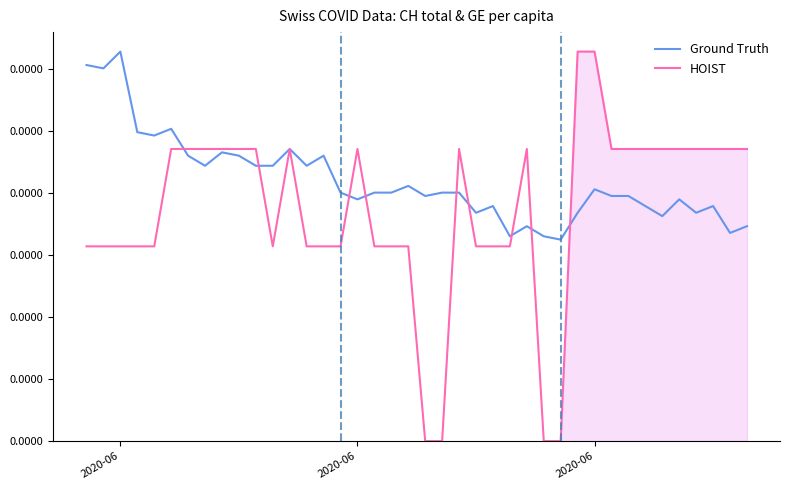

At which category is the sum across all series the highest?

2020-06